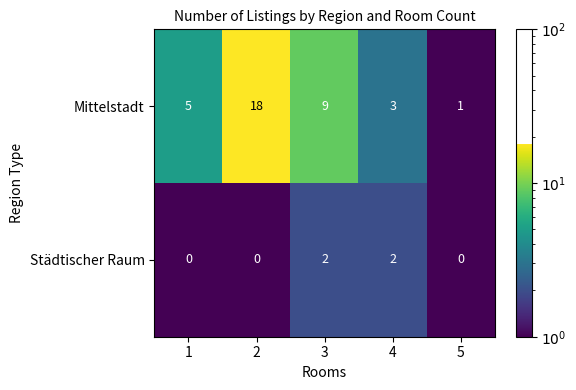

The Städtischer Raum series shows 3 at 3. True or false?

False